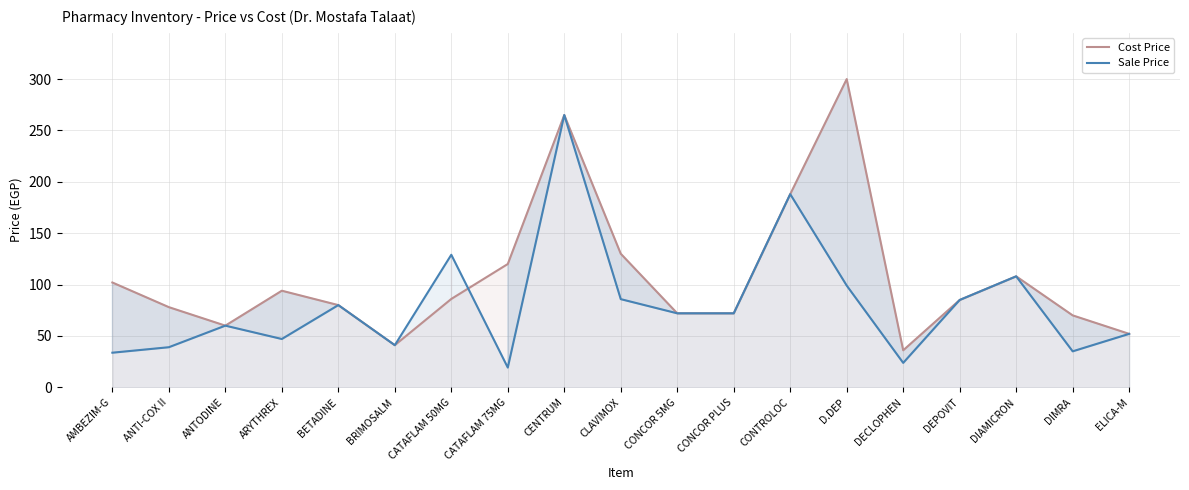

How many lines are shown in the chart?

2